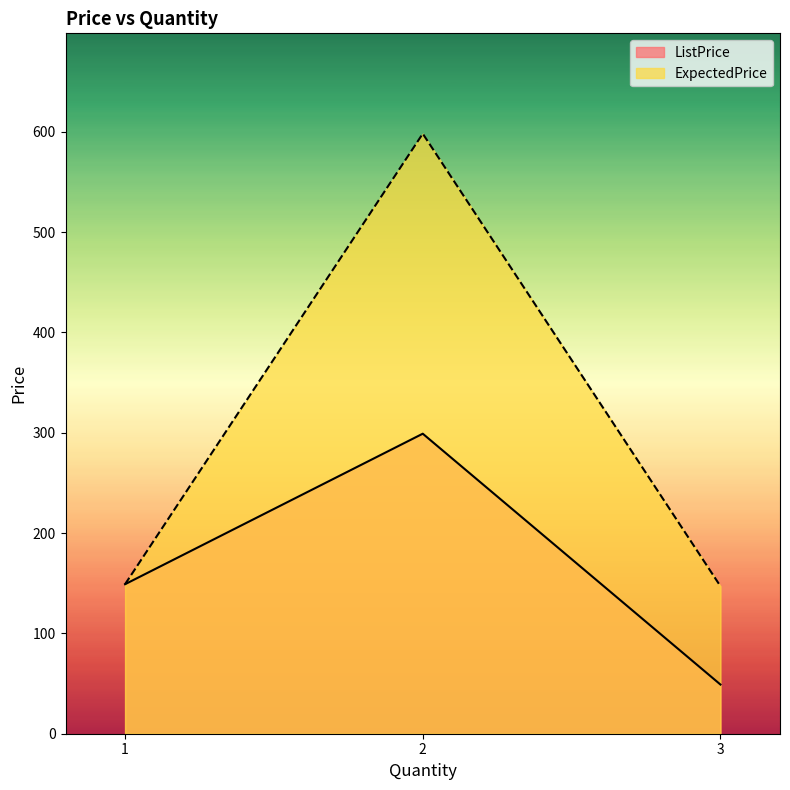

The ExpectedPrice series shows 149 at 1. True or false?

True